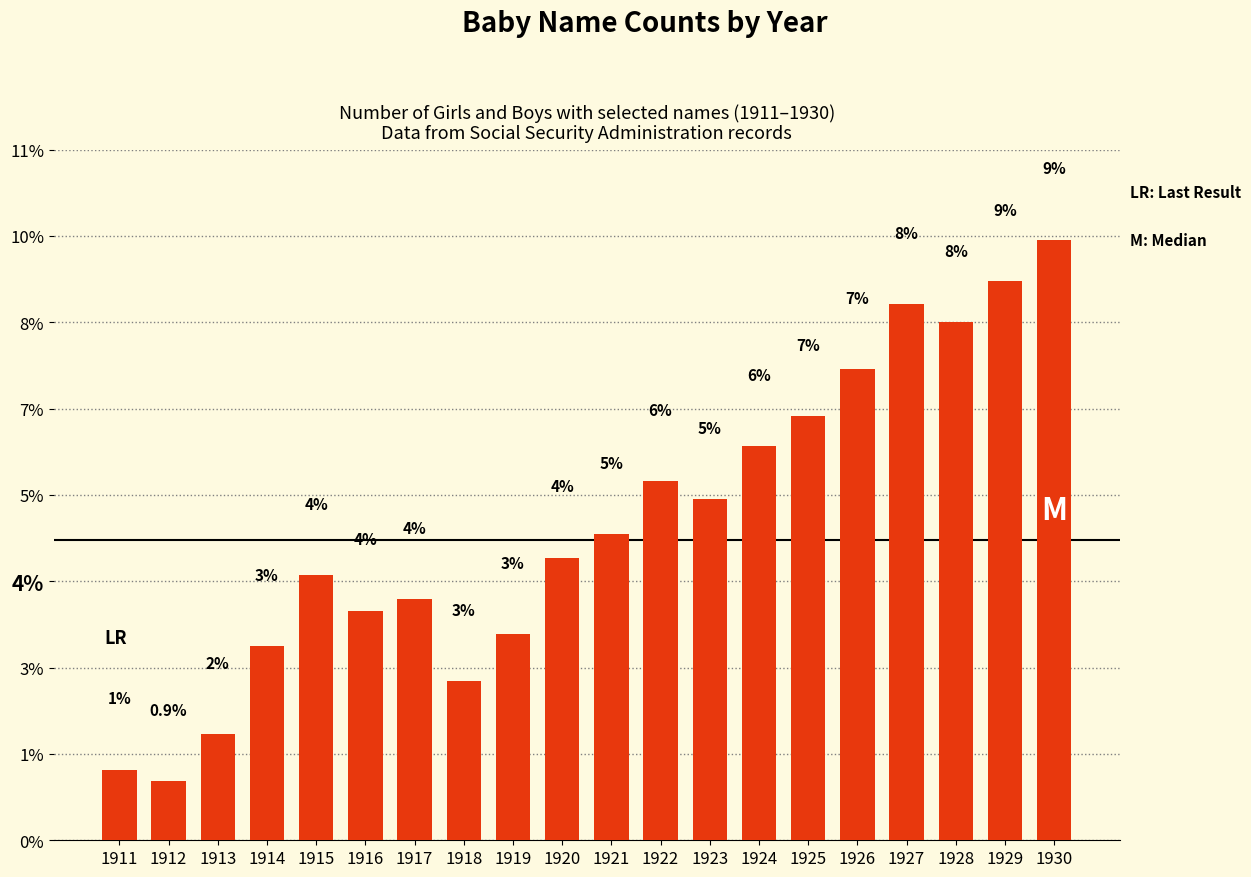

Read the value at 1911.

1.1